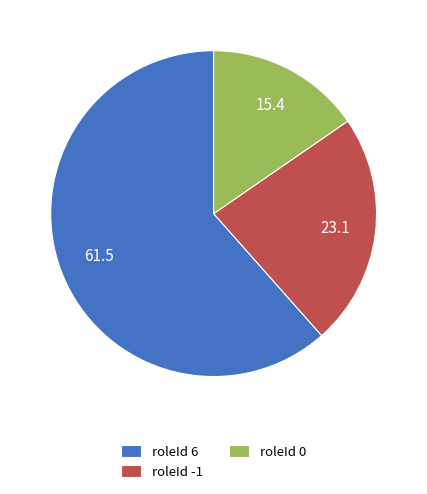

Is it true that roleId 0 is 15% of the pie?

True